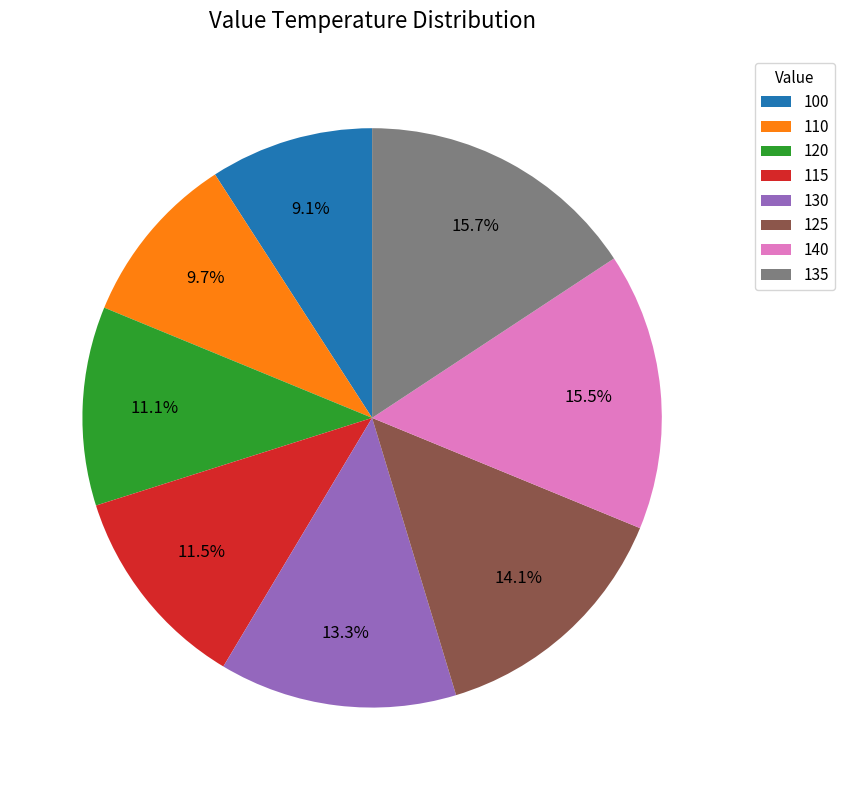

Combined, do 135 and 120 account for over 50%?

No